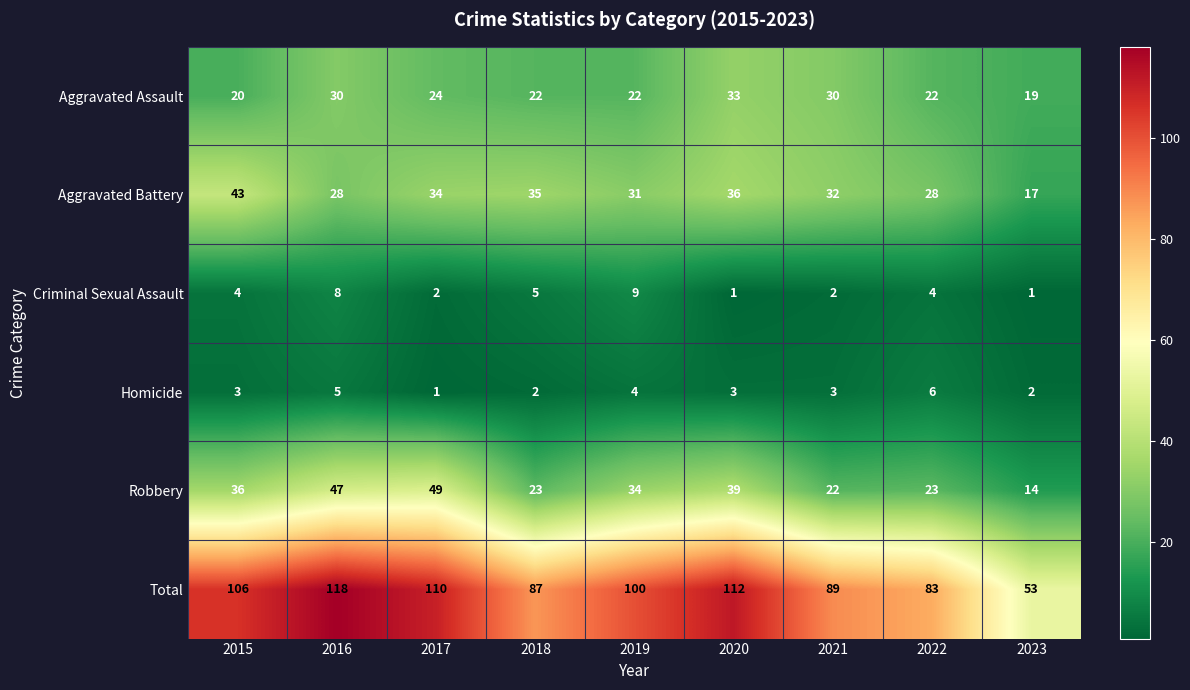

What is the difference between the highest and lowest values at 2017?

109